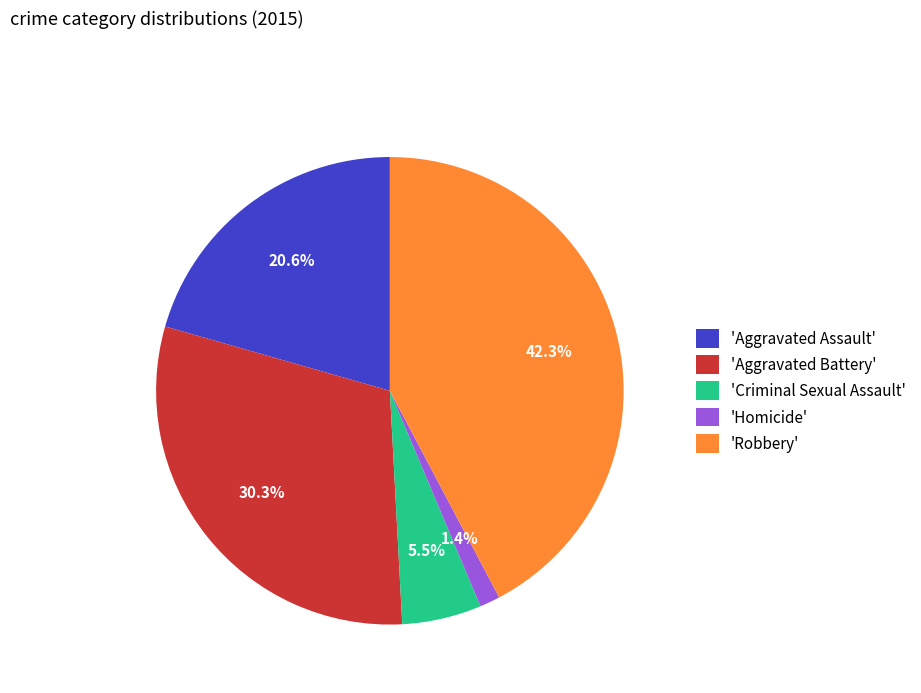

What is the largest slice in the pie chart?

'Robbery'